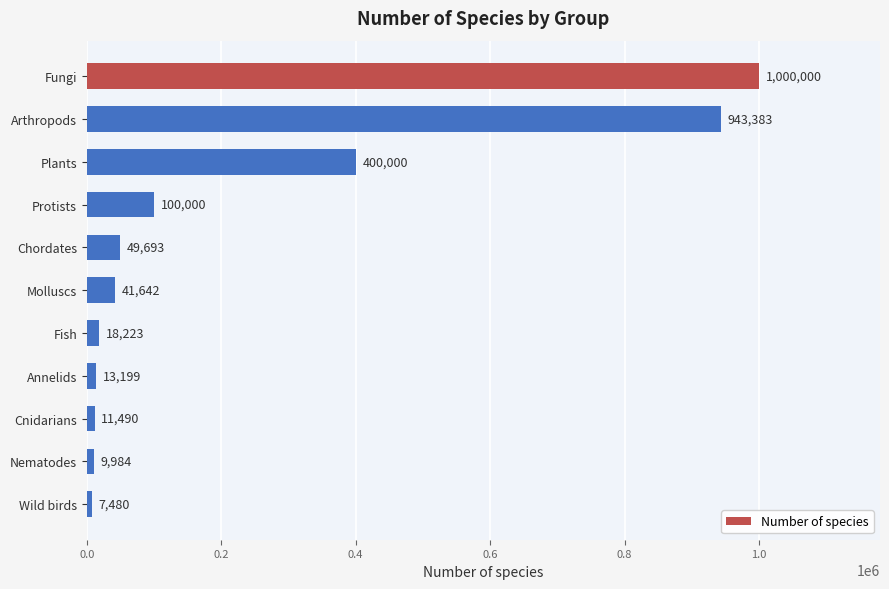

How many data points does each series have?

11